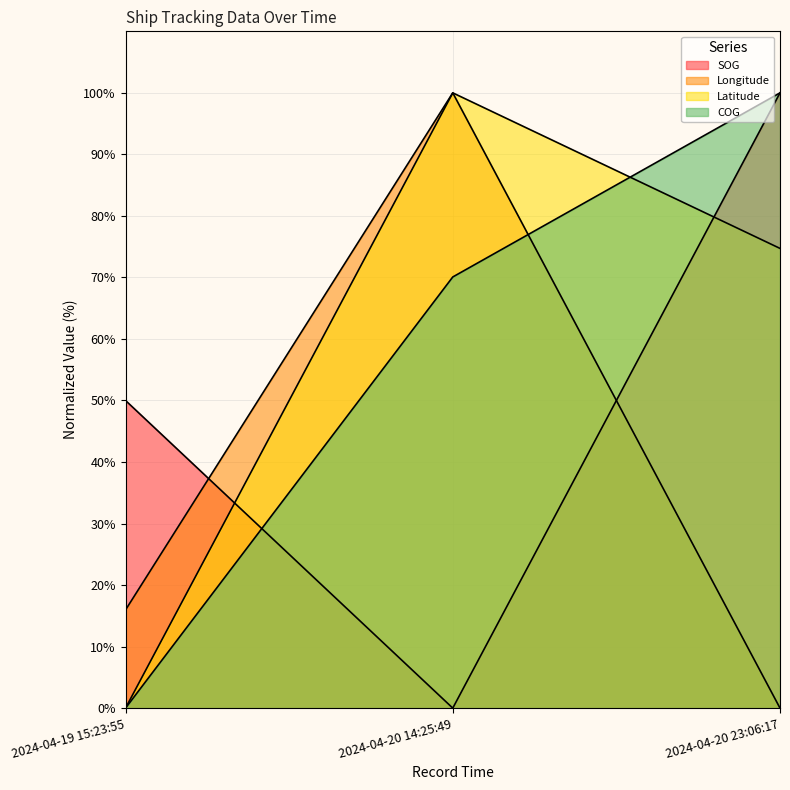

What is the maximum value for Latitude?

100.0